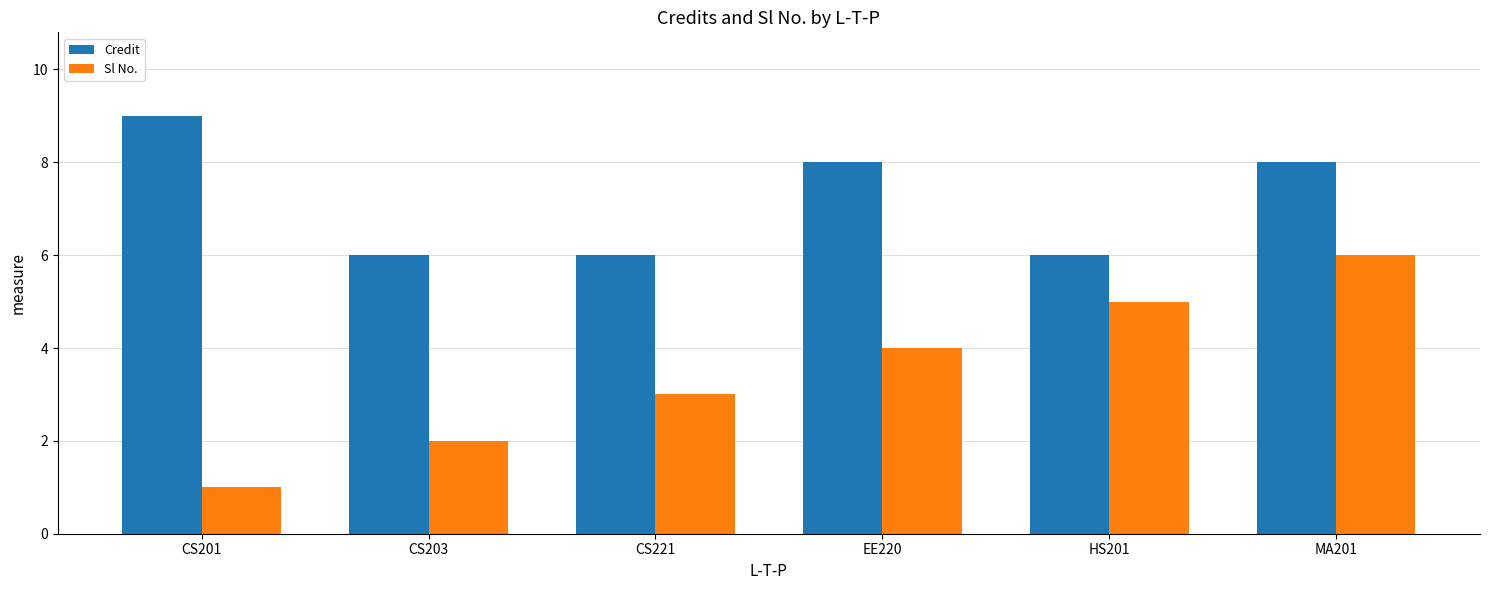

The Credit series shows 8 at EE220. True or false?

True